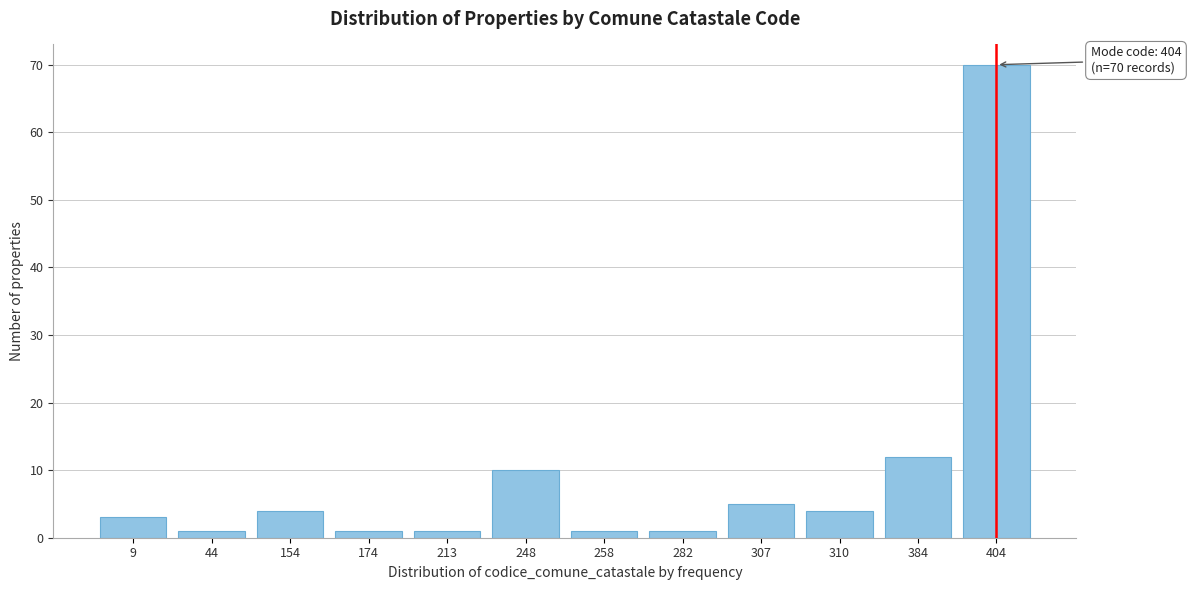

Reading left to right, list all the values displayed in this chart.

3	1	4	1	1	10	1	1	5	4	12	70